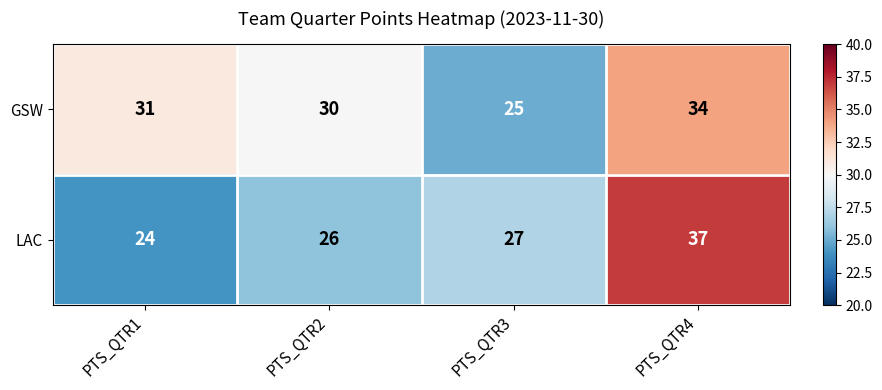

True or false: GSW has a value of 31 at PTS_QTR1.

True